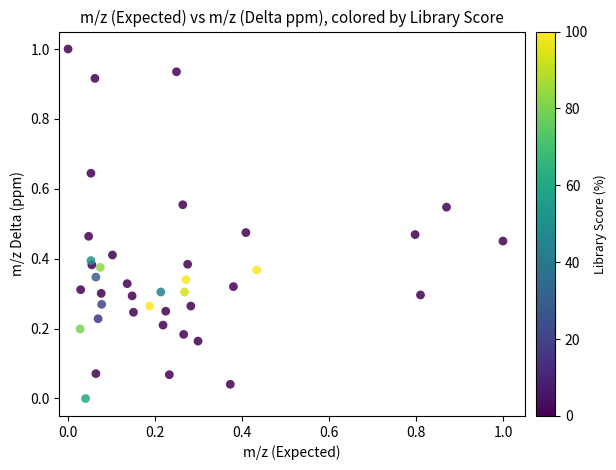

What is the range of Y values (max minus min)?

1.0